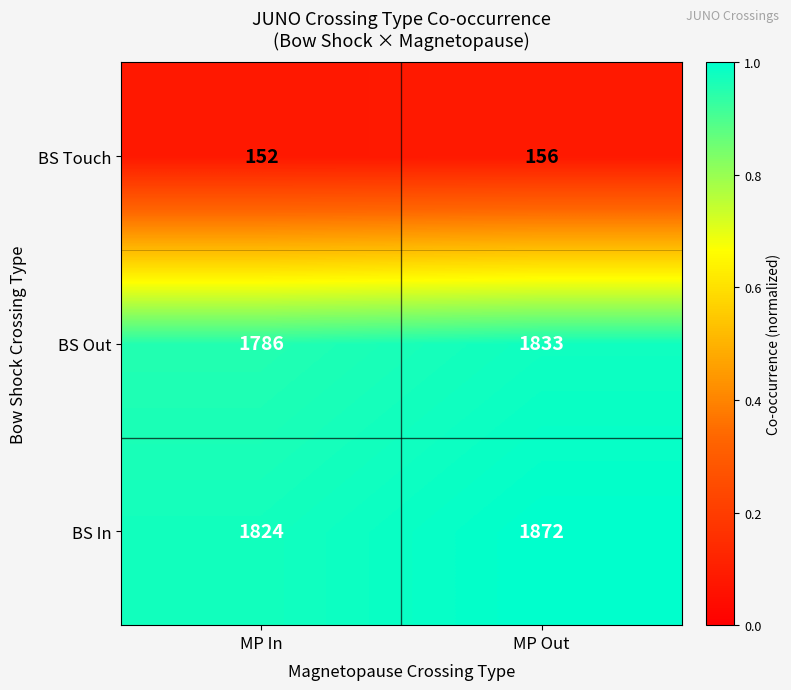

What is the spread (max minus min) of values at MP In?

1672